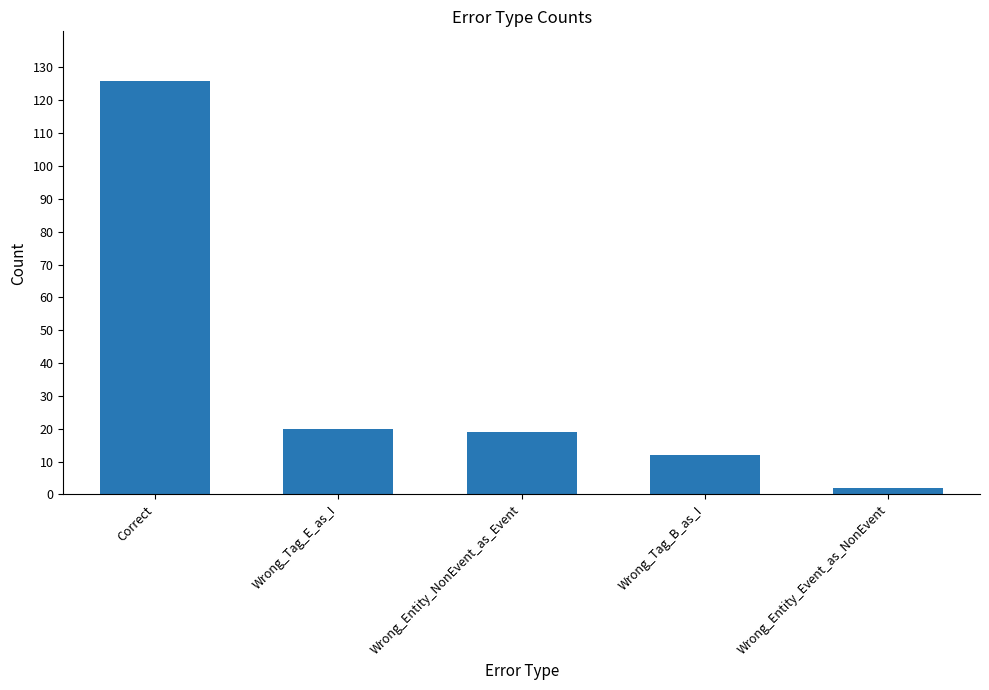

How many data points are less than 19?

2